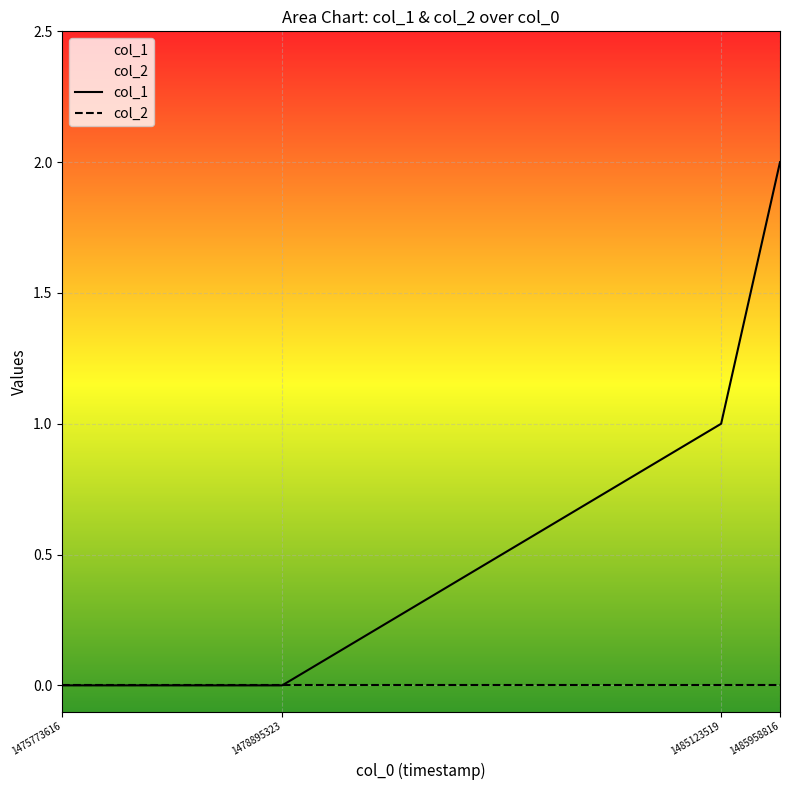

At 1475773616, list the series in order from smallest to largest.

col_1, col_2